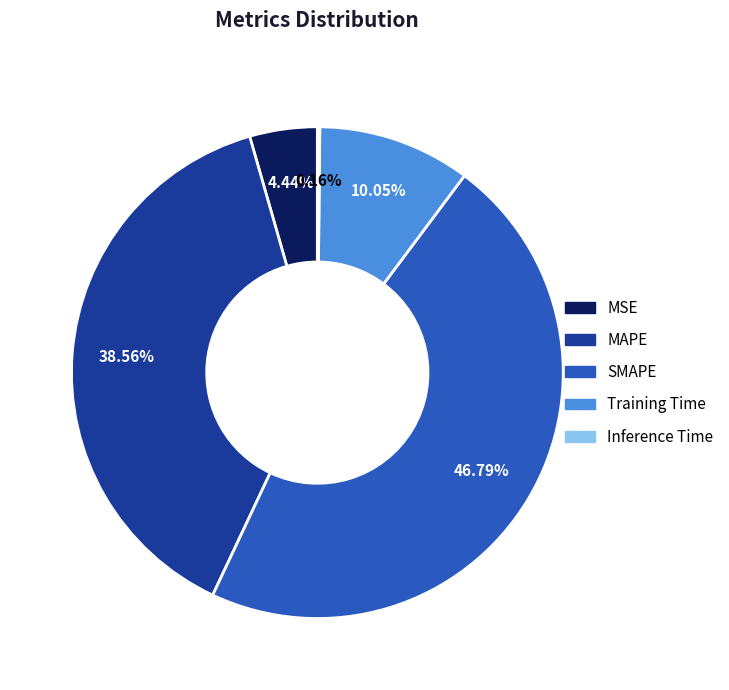

Which has a higher value, Training Time or MAPE?

MAPE